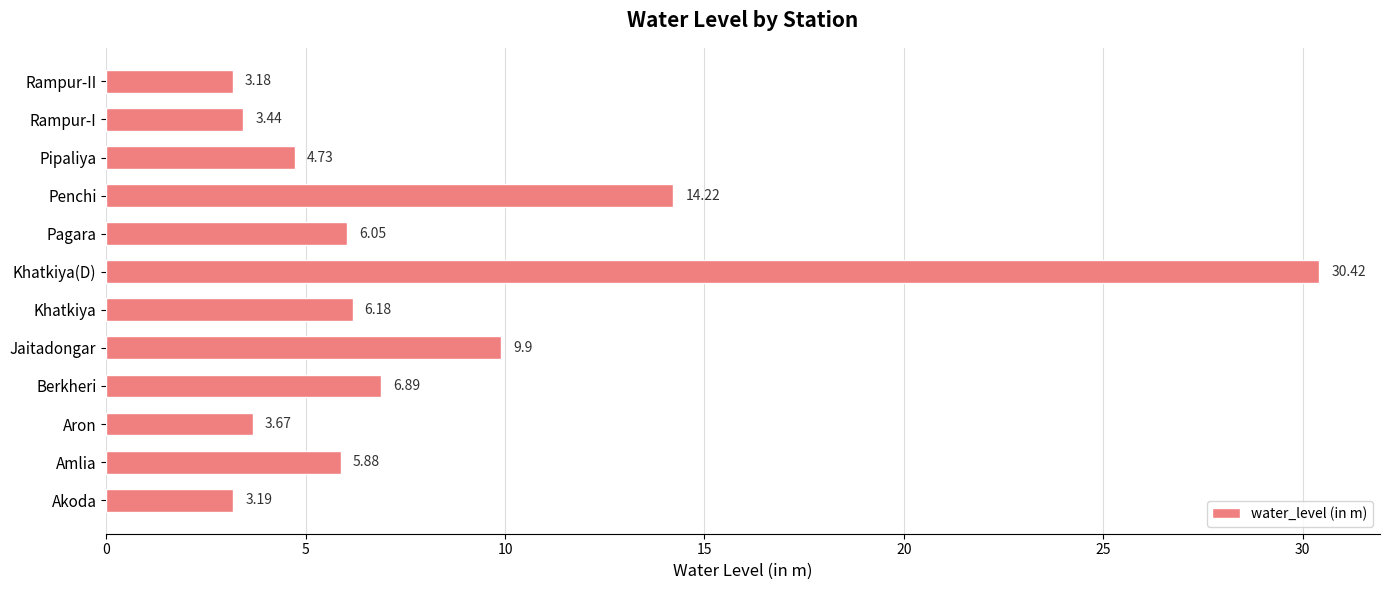

What is the sum of all values?

97.8